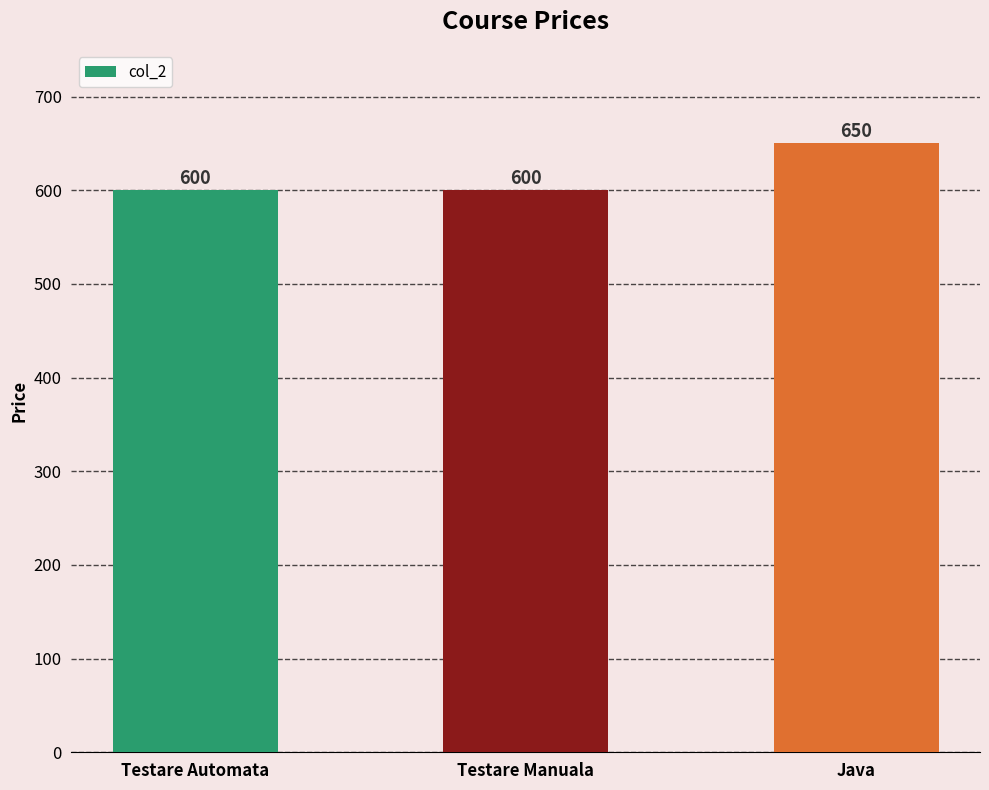

What is the sum of the values at Java and Testare Automata?

1250